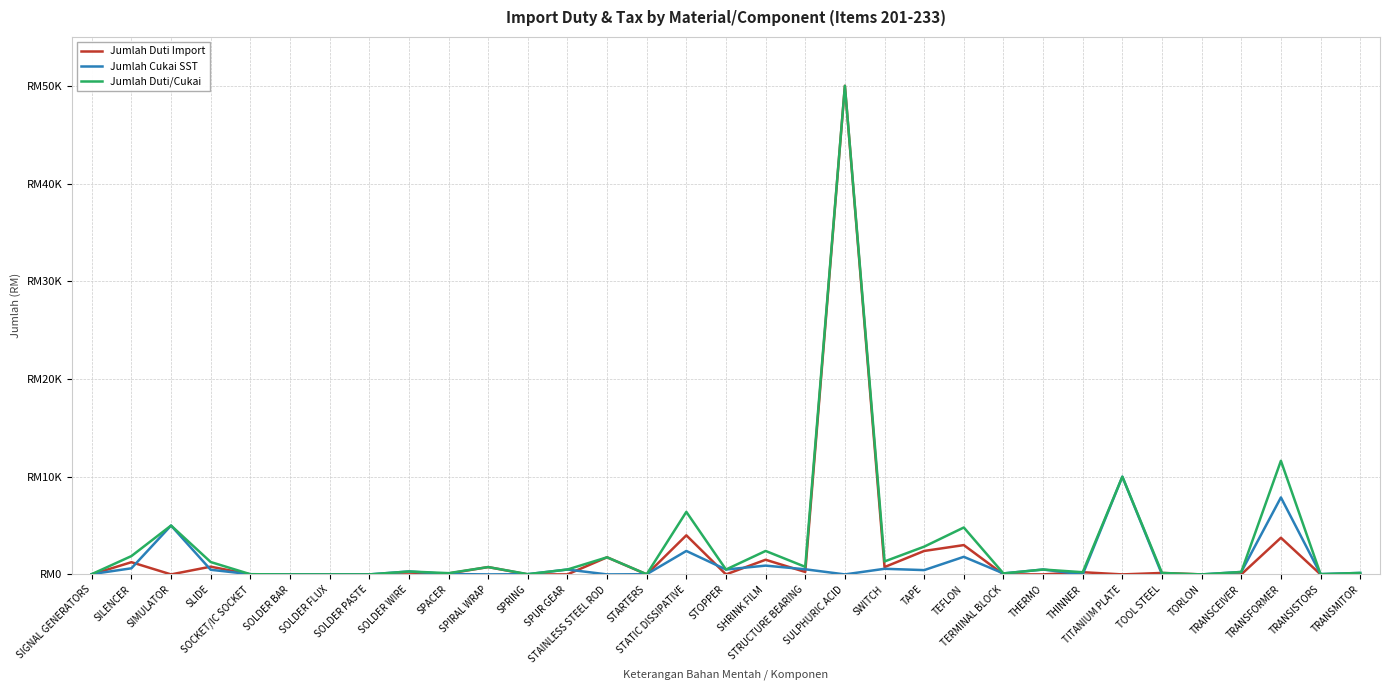

Where is the first local maximum for Jumlah Duti/Cukai?

SIMULATOR